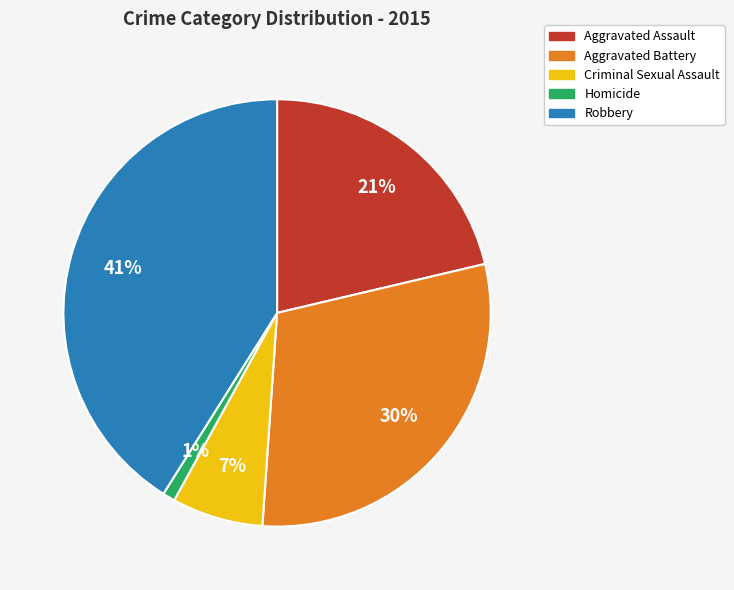

Combined, do Aggravated Assault and Homicide account for over 50%?

No